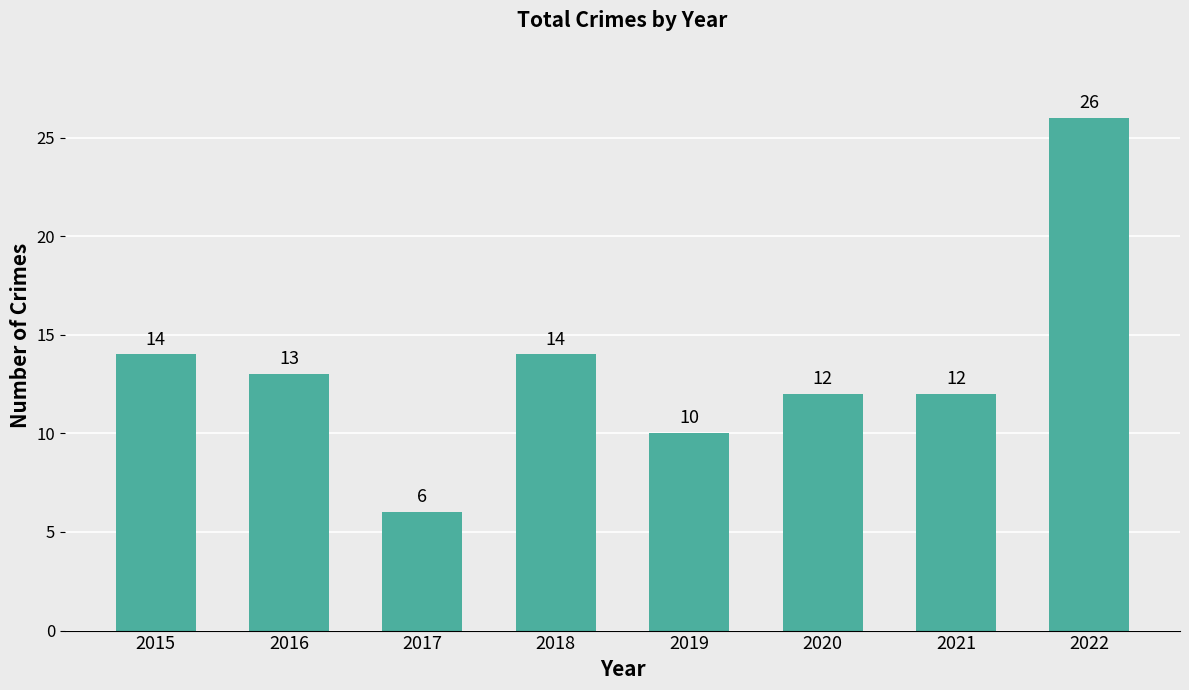

Are the bars horizontal?

No